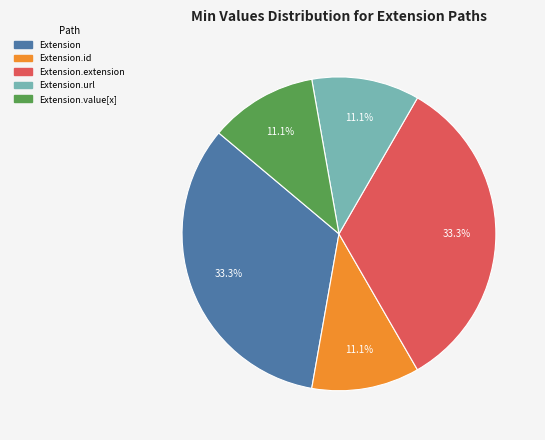

To the nearest percent, what is the average slice percentage?

20%